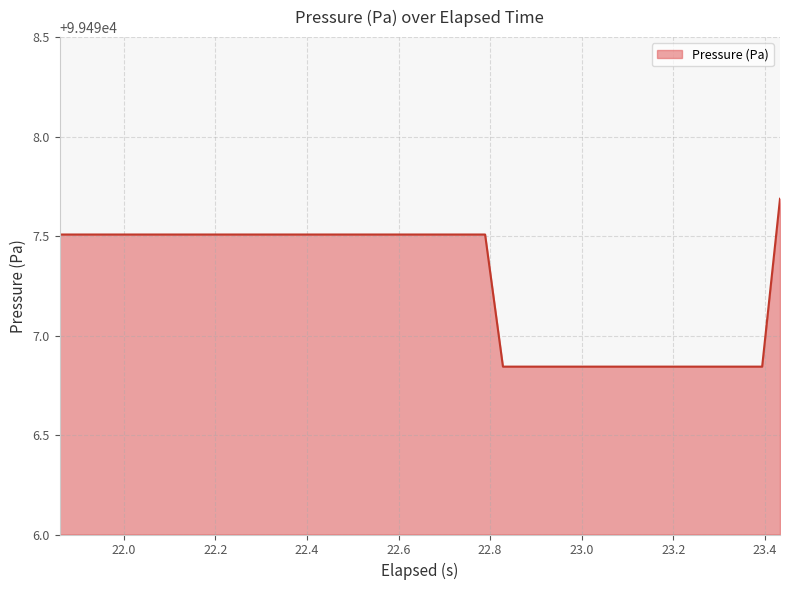

What is the greatest value displayed?

99497.7